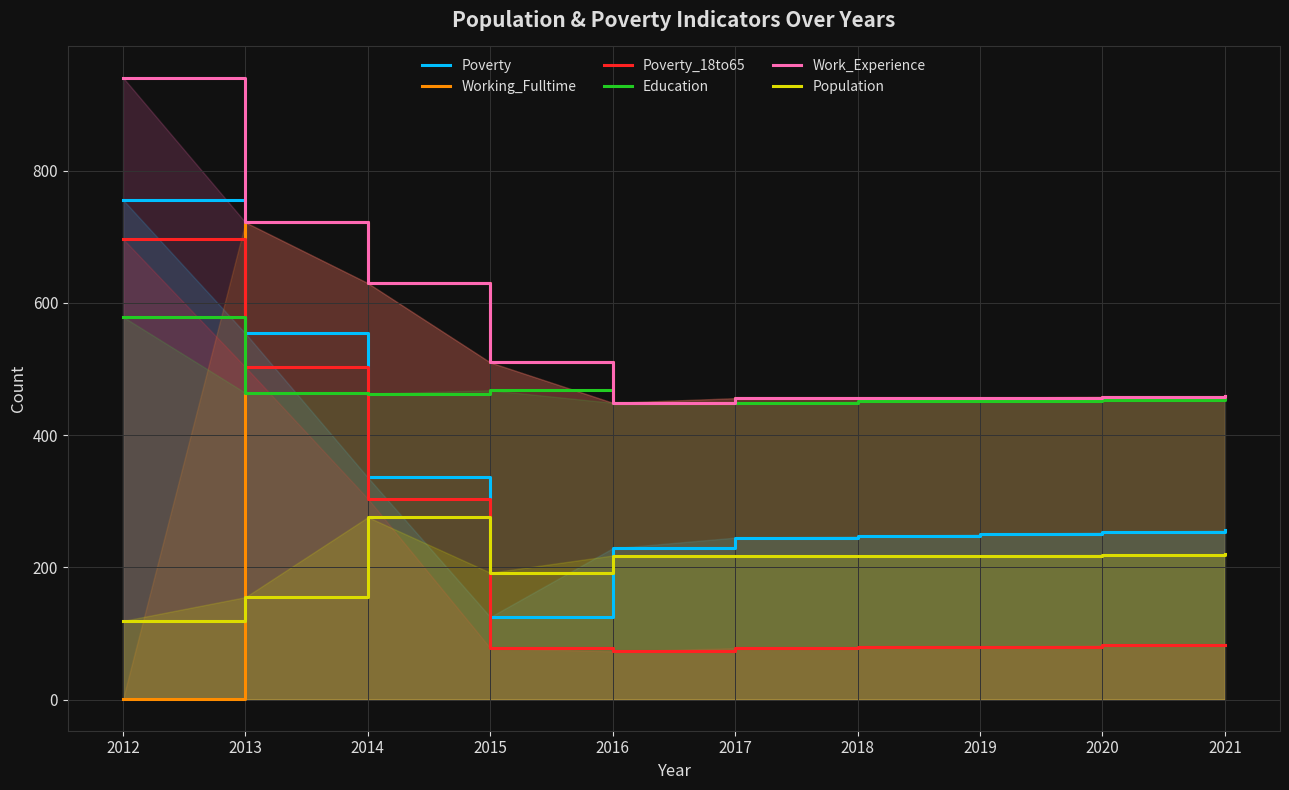

Where does the Poverty_18to65 series first go above 82?

2012